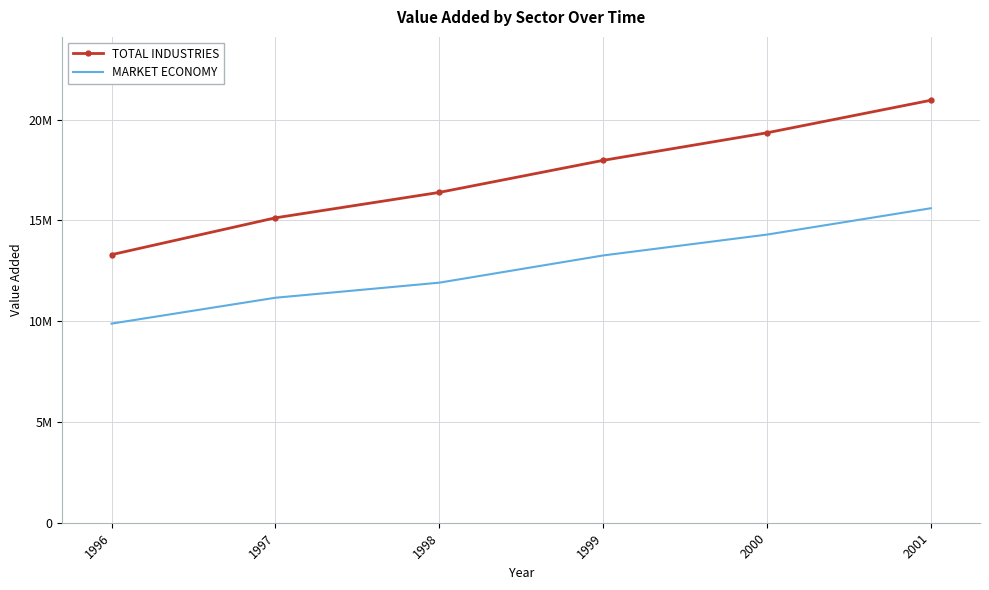

What are all the series names shown in the legend?

TOTAL INDUSTRIES, MARKET ECONOMY